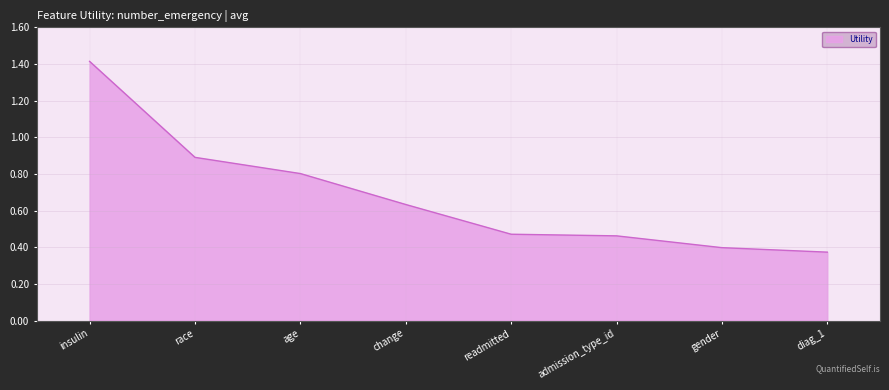

What position from the left is insulin?

1